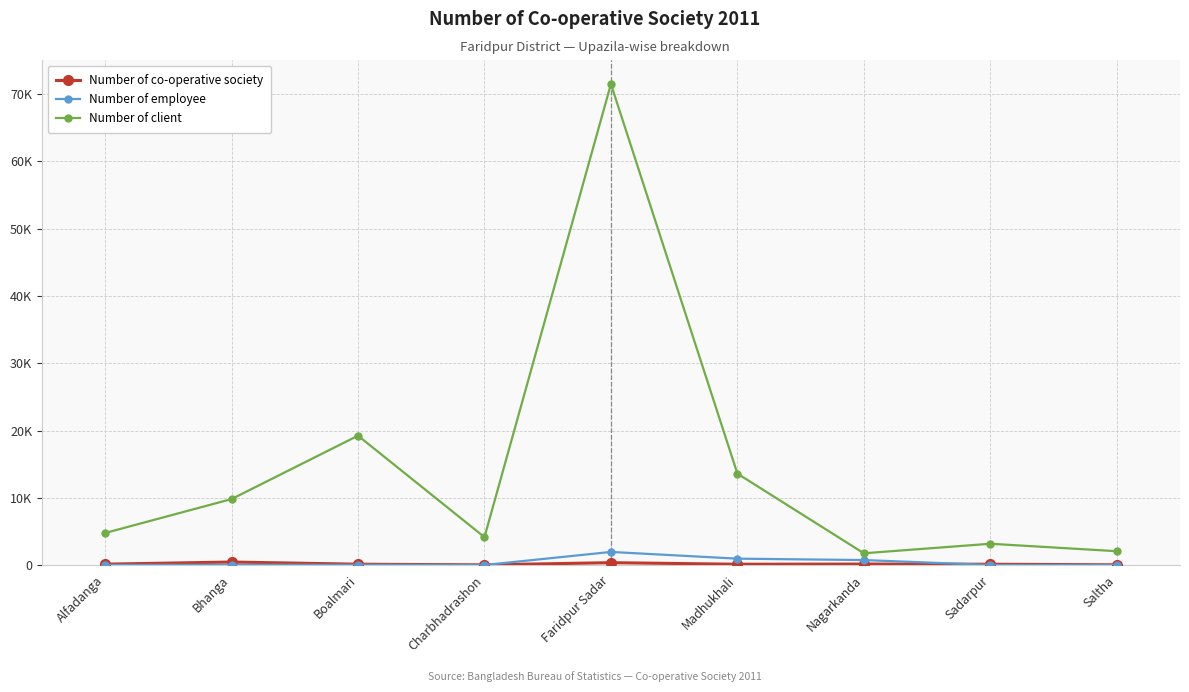

Where does the Number of client series first go above 4765?

Bhanga